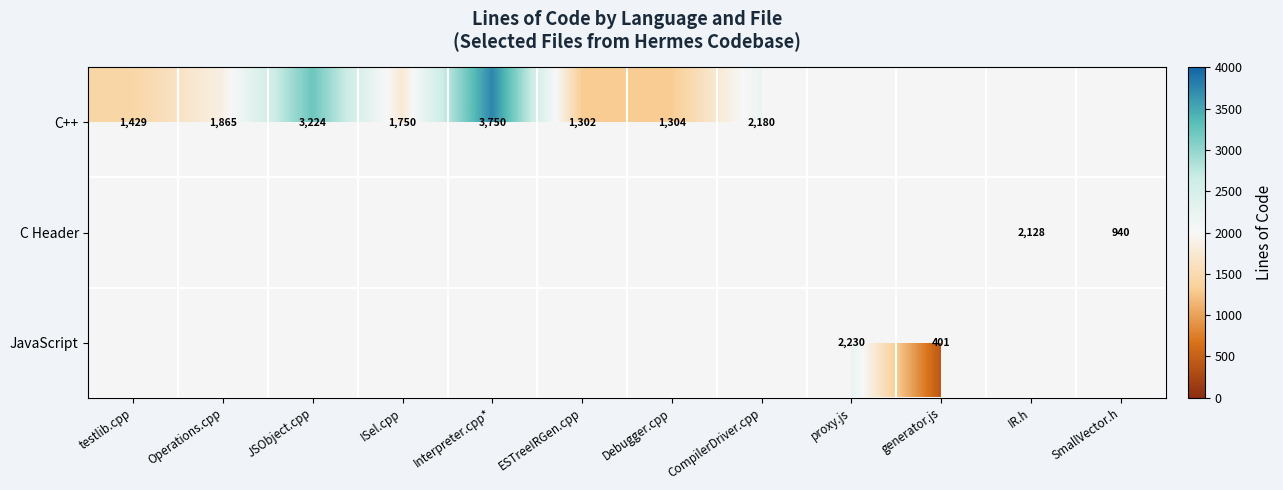

Is it true that C++ equals 3750 at Interpreter.cpp*?

True